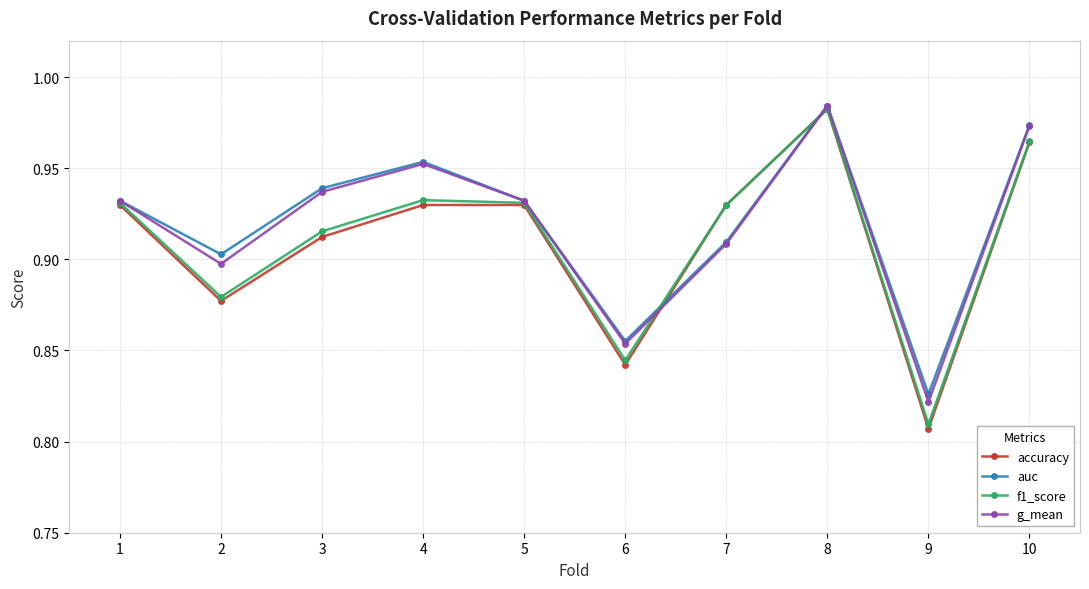

At which category does the chart reach its minimum across all series?

9